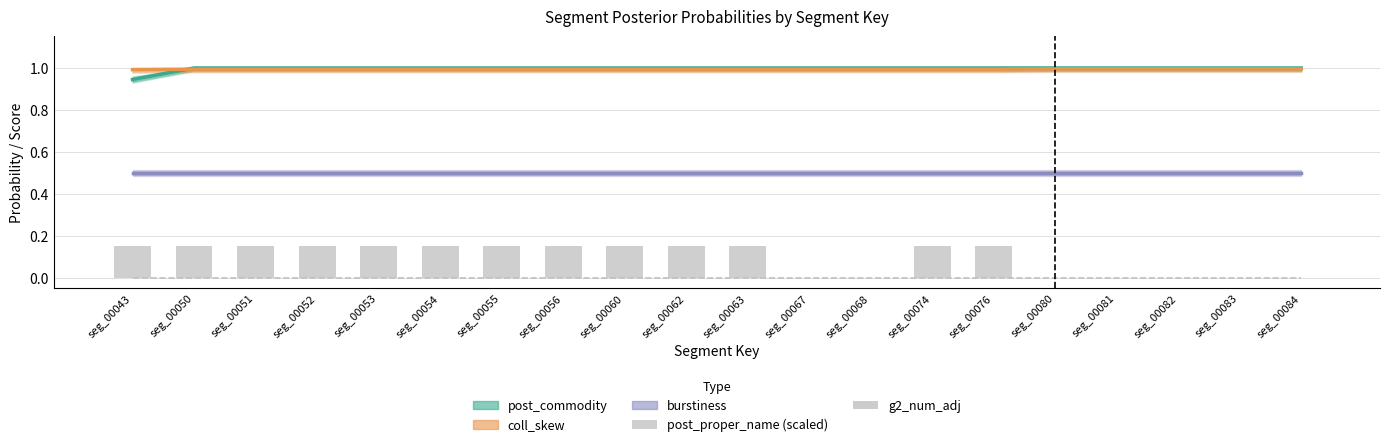

What is the value of the post_proper_name (scaled) bar at the 5th from the left?

0.1